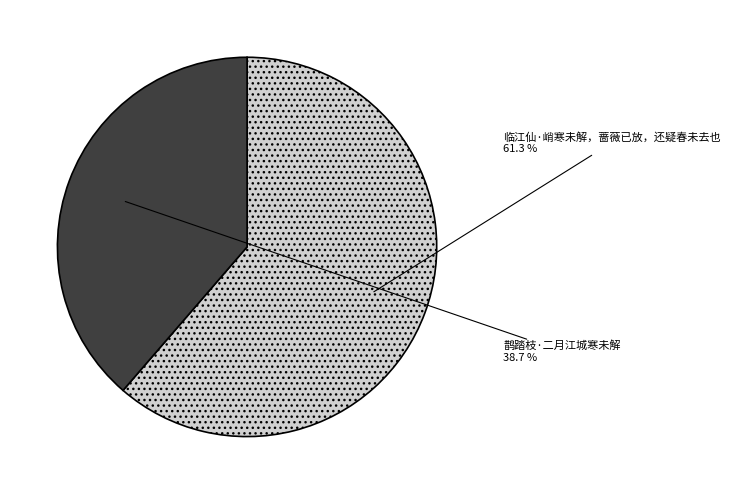

To the nearest percent, what portion does 临江仙·峭寒未解，蔷薇已放，还疑春未去也 represent?

61%